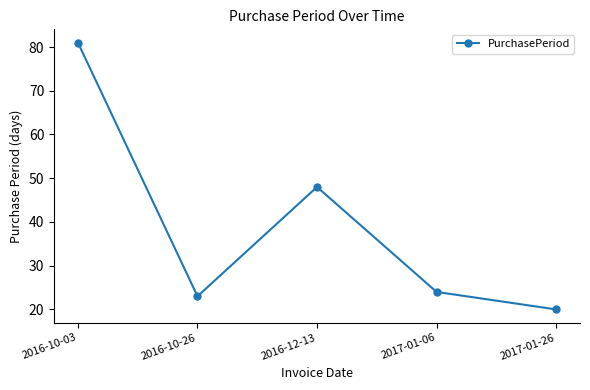

Reading right to left, what are all the values shown in this chart?

2017-01-26=20	2017-01-06=24	2016-12-13=48	2016-10-26=23	2016-10-03=81